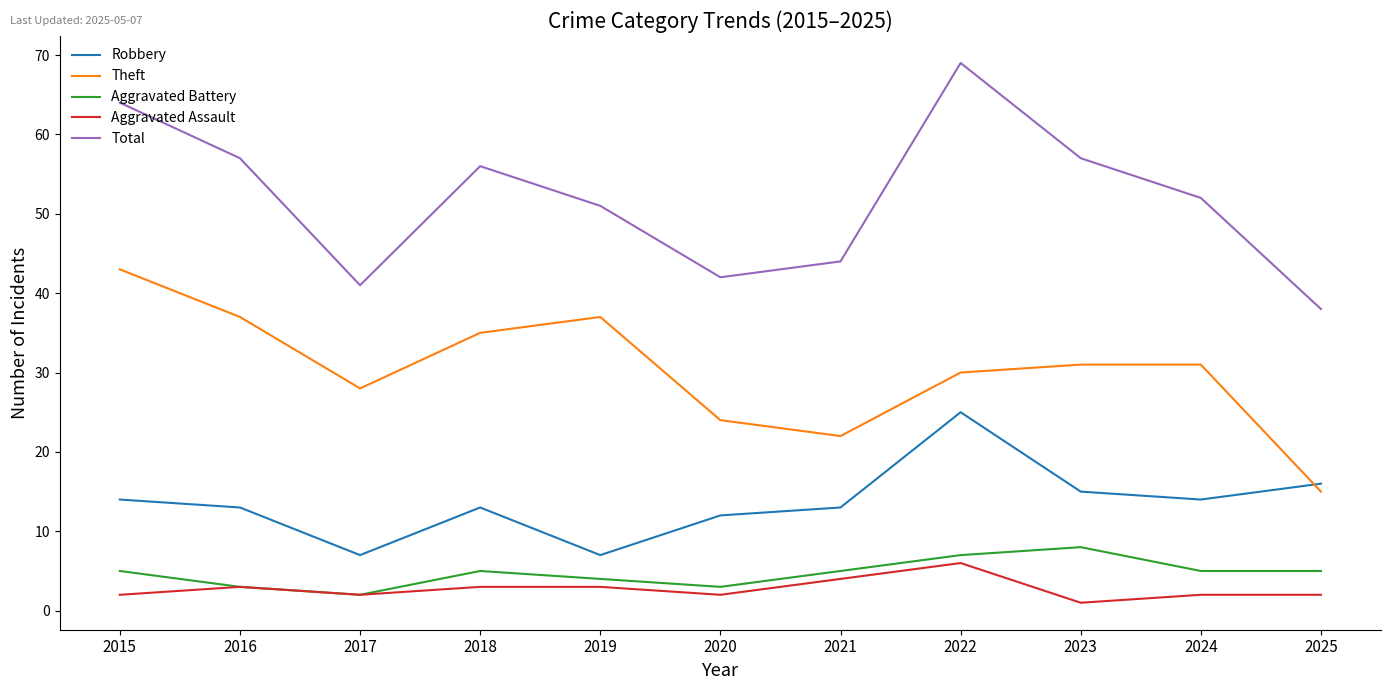

What are all the series names shown in the legend?

Robbery, Theft, Aggravated Battery, Aggravated Assault, Total